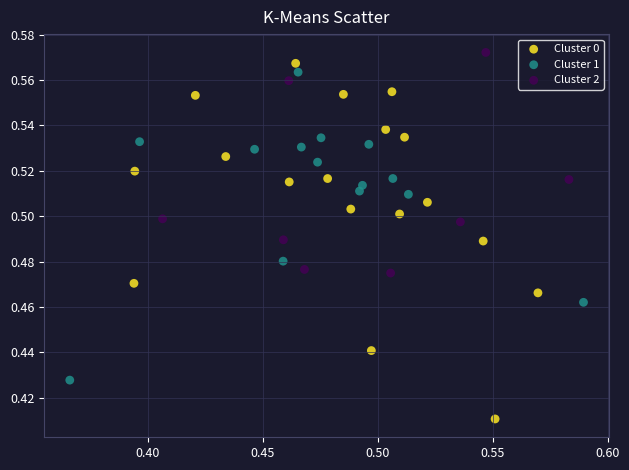

Which series has the largest Y range (max minus min)?

Cluster 0